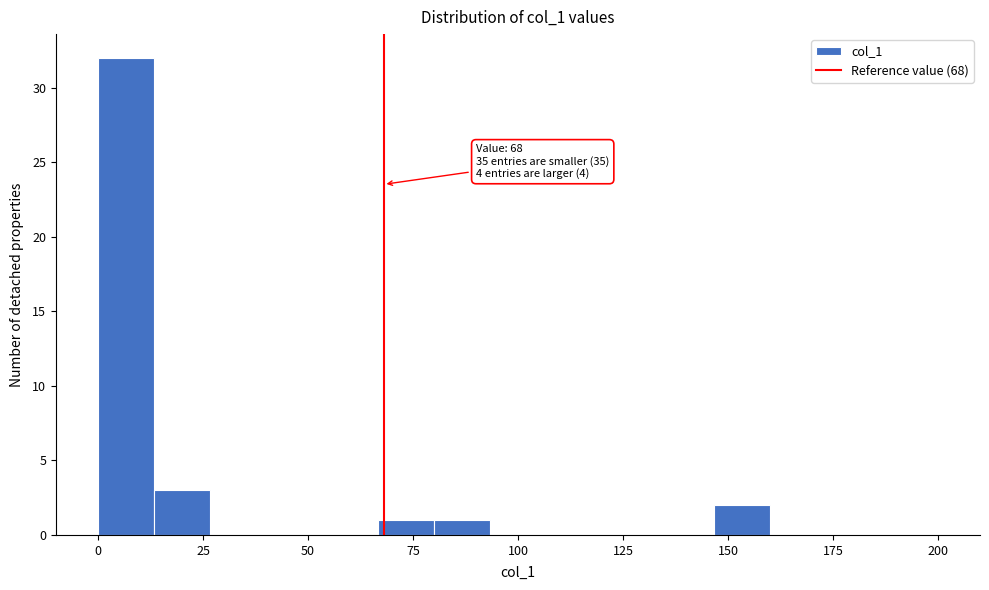

Around what value on the x-axis is the tallest bar? Give the approximate position of its centre, as read against the axis.

5